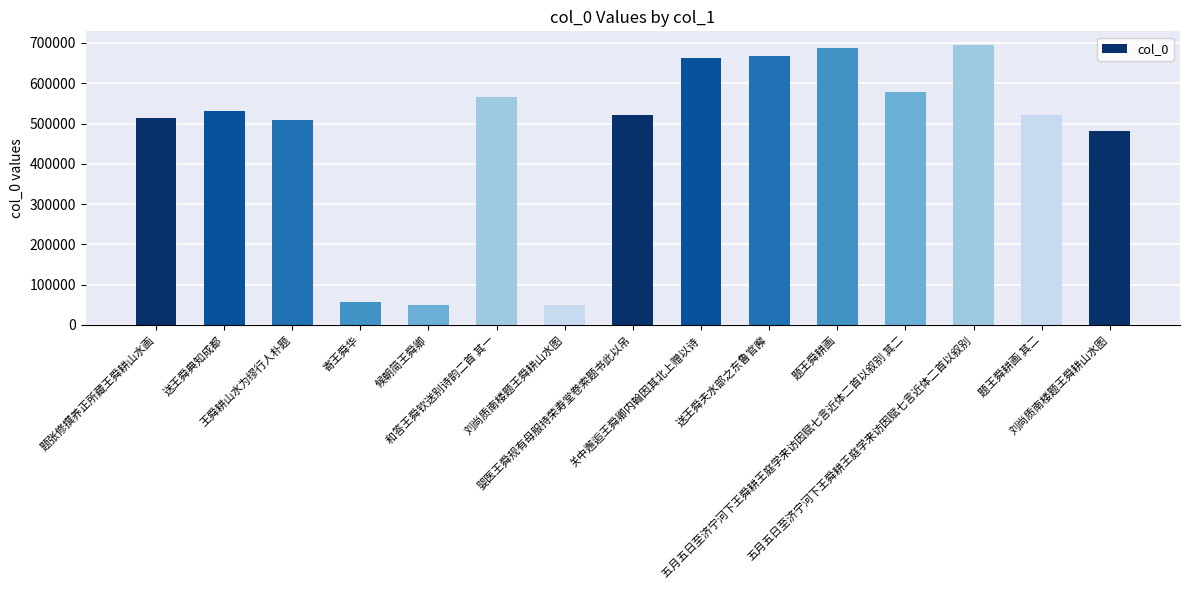

How many data points are less than 521606?

7